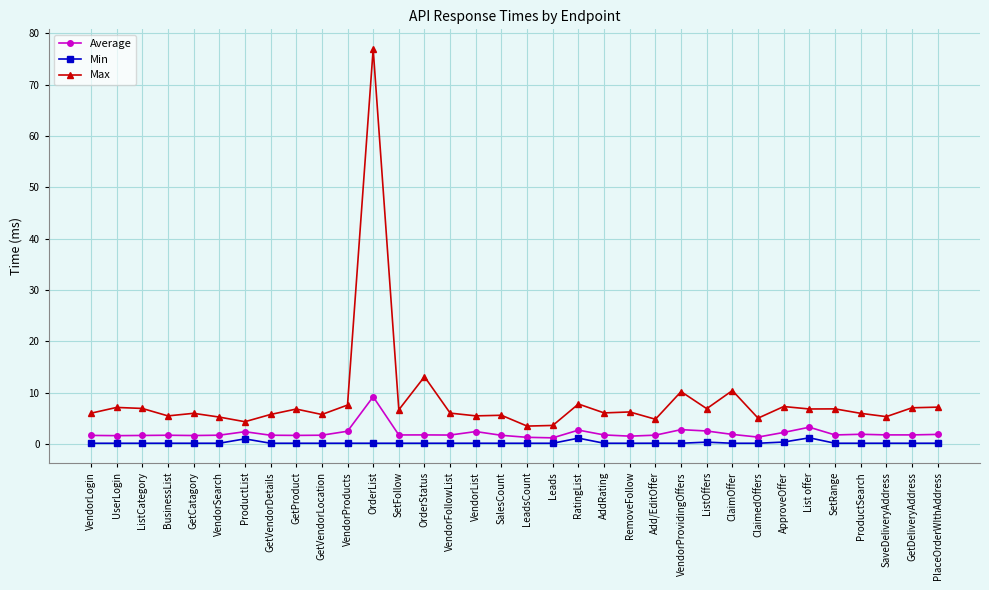

What are all the series names shown in the legend?

Average, Min, Max